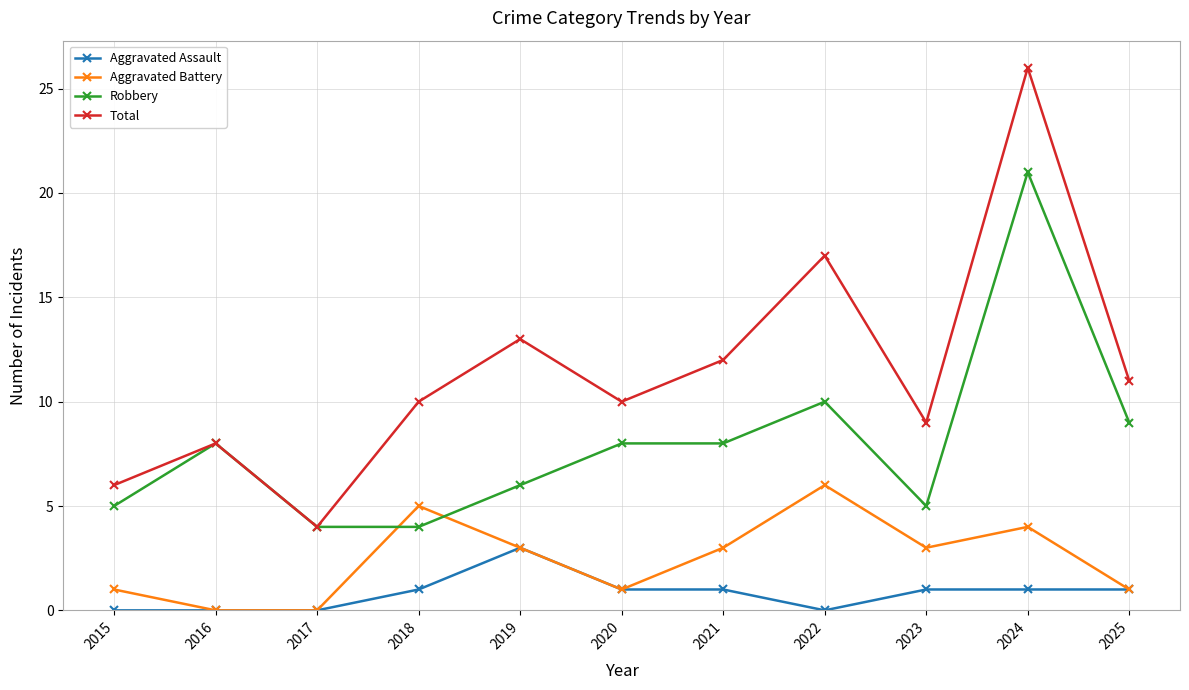

At which category does Aggravated Battery reach its first local peak?

2018